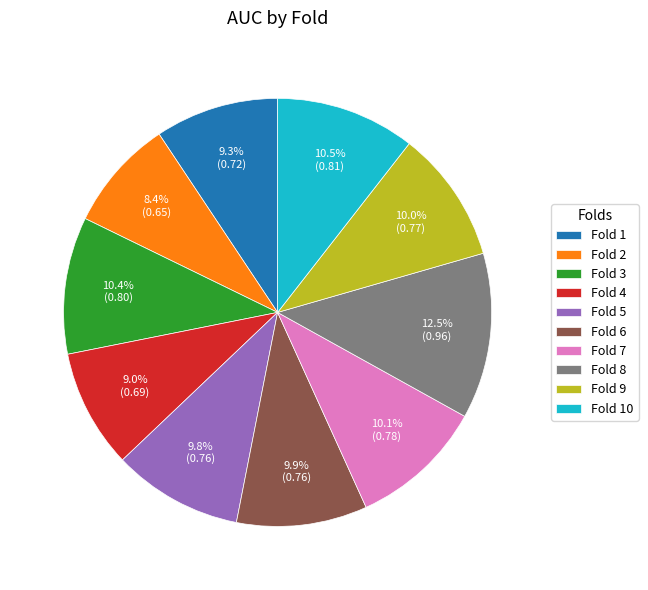

Count the number of slices in the pie.

10